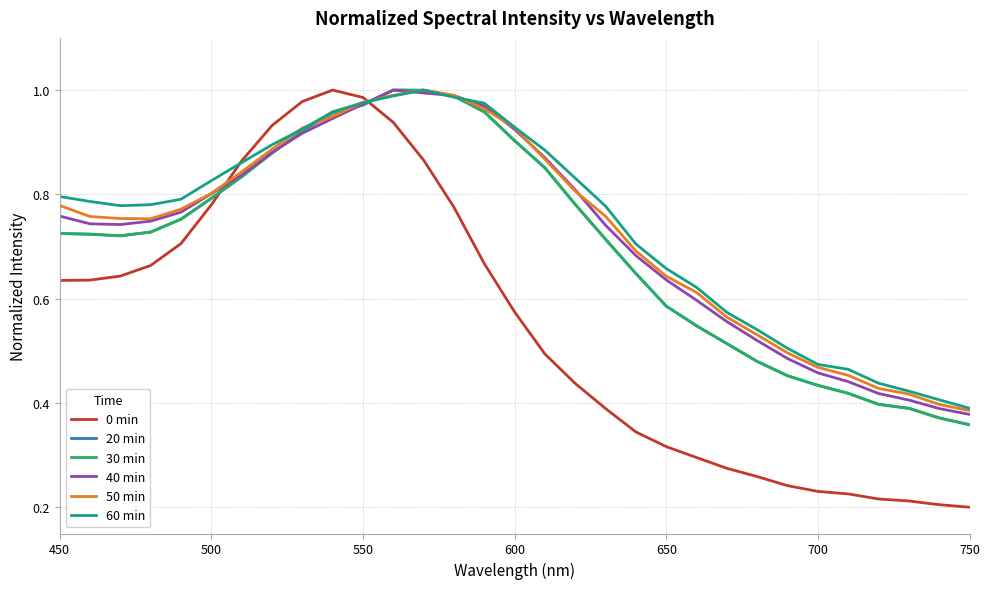

Is this an area chart (filled region under the line)?

No